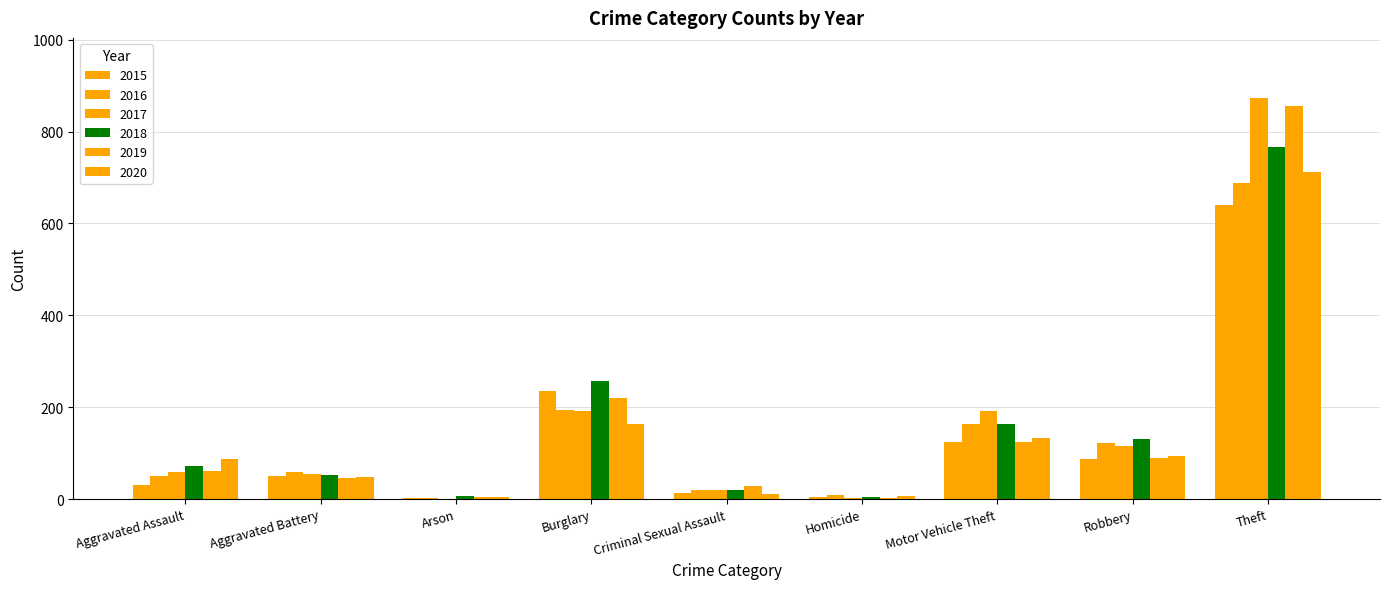

What is the average value of the 2020 series?

140